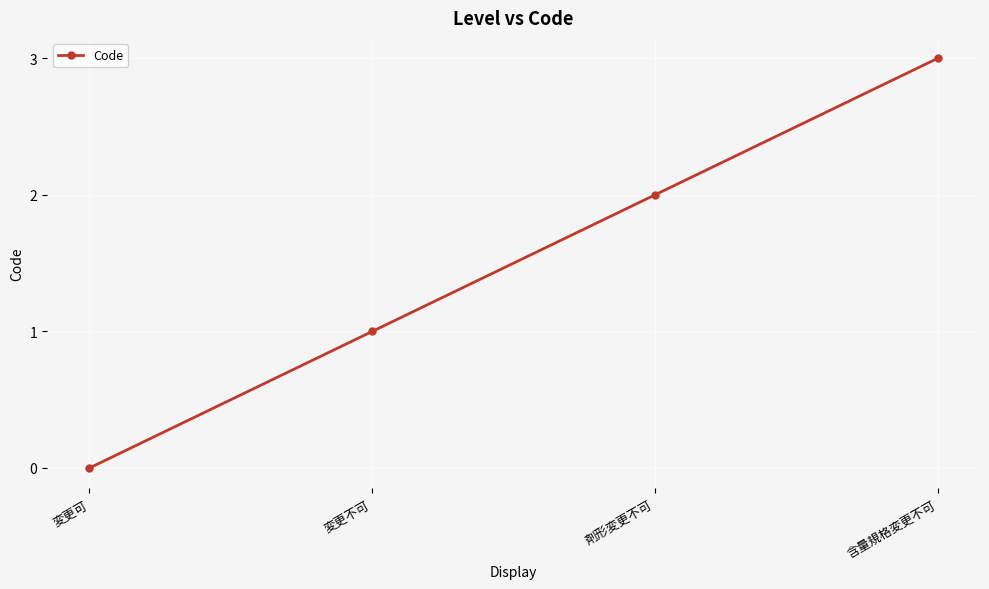

What is the sum of all values?

6